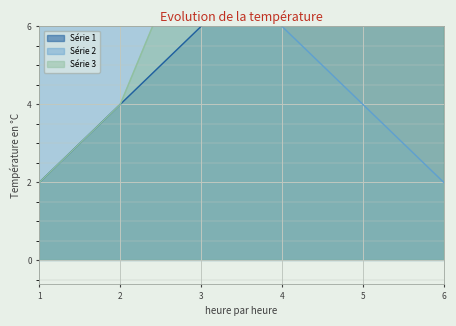

True or false: Série 3 has a value of 6 at 6.

False